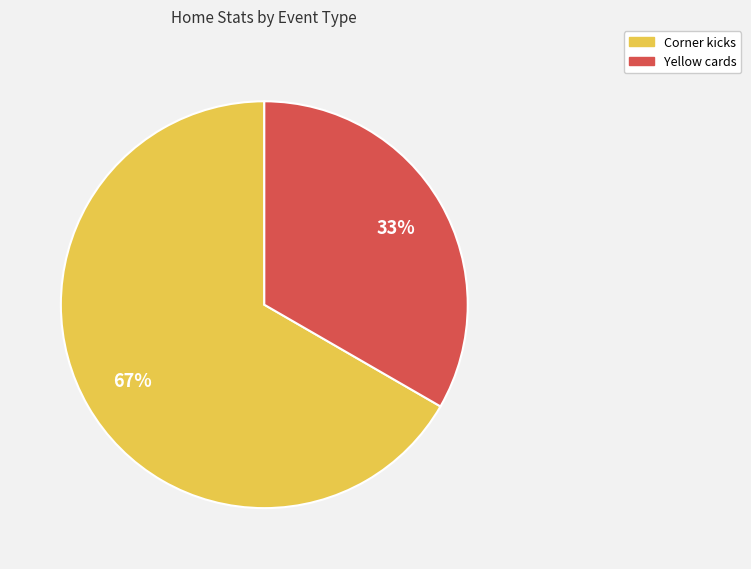

Count the number of slices in the pie.

2